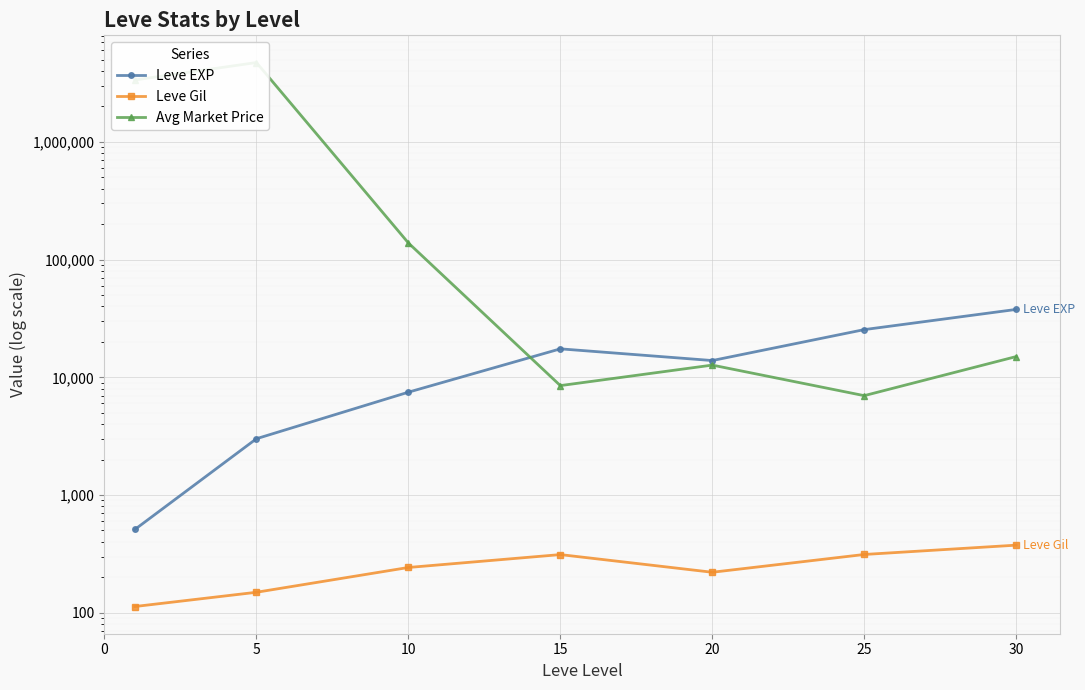

Which has a higher value, 5 or 25?

25